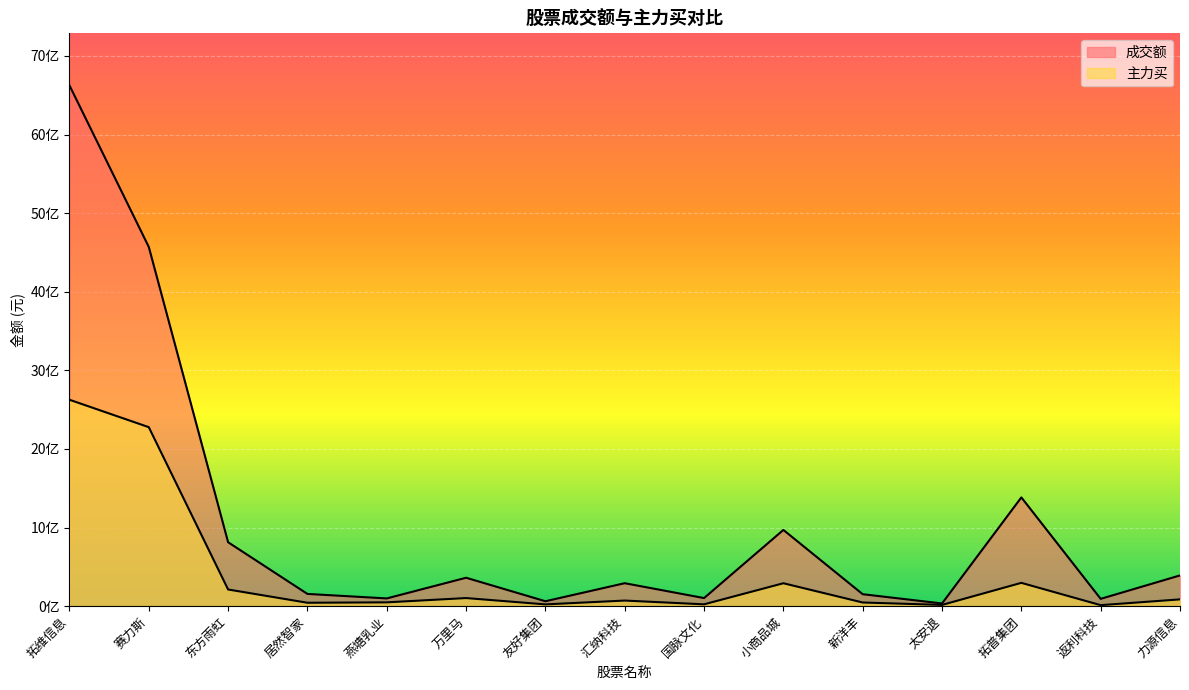

True or false: 成交额 has more than 0 points higher than both neighbors.

True